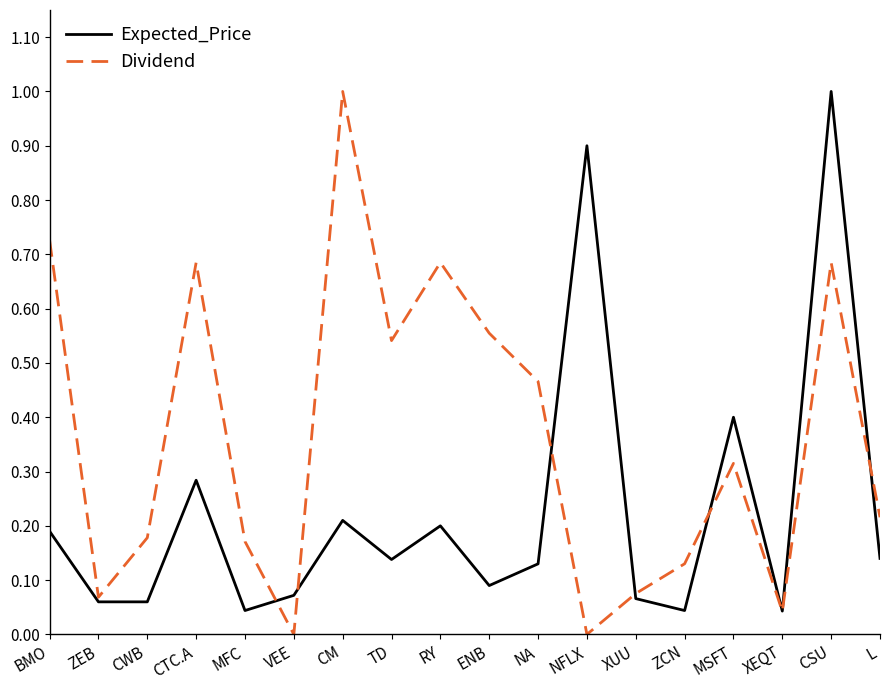

Which series has the largest range (max minus min)?

Dividend